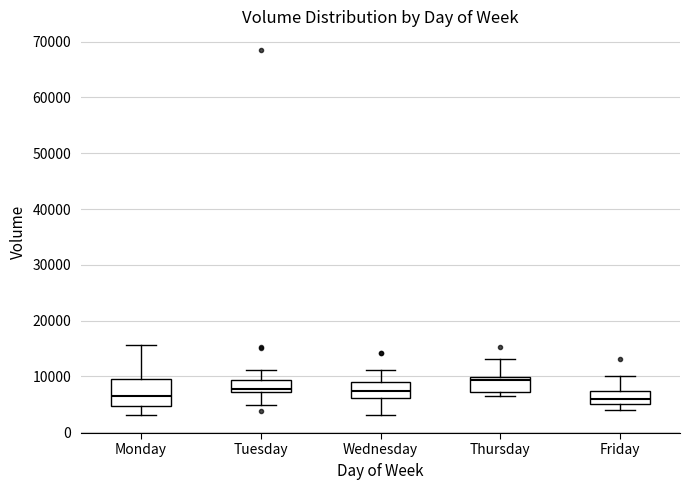

Reading left to right, read every box against the y-axis: the position of its median line, the range the box covers, and the ends of its whiskers. The values are not printed on the chart, so give them approximately, as read against the axis.

Monday: median 7000, box 5000 to 10000, whiskers 3000 to 16000
Tuesday: median 8000, box 7000 to 9000, whiskers 5000 to 11000
Wednesday: median 7000, box 6000 to 9000, whiskers 3000 to 11000
Thursday: median 9000, box 7000 to 10000, whiskers 6000 to 13000
Friday: median 6000, box 5000 to 7000, whiskers 4000 to 10000